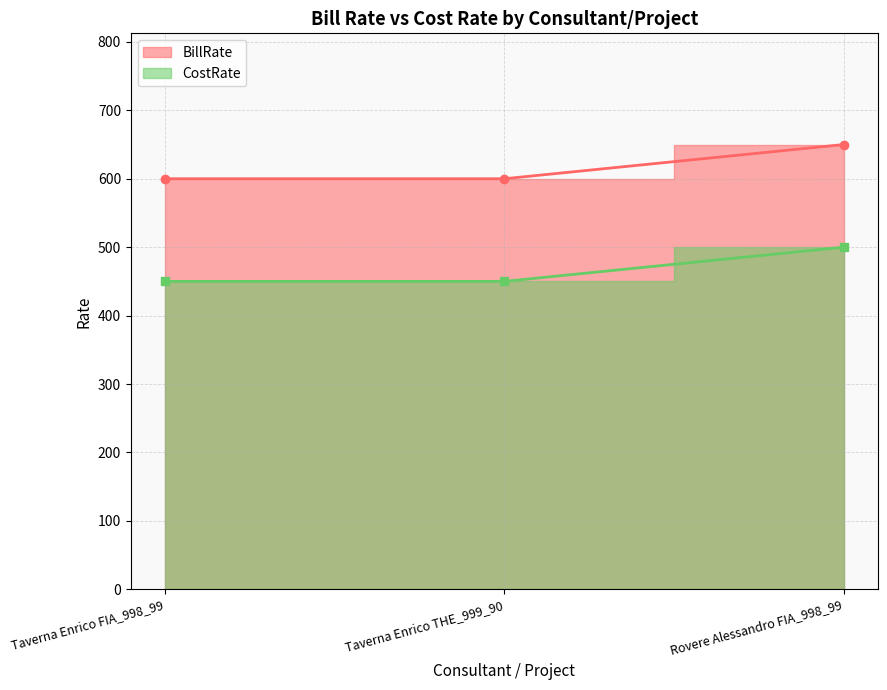

What is the label of the 2nd point from the right?

Taverna Enrico THE_999_90